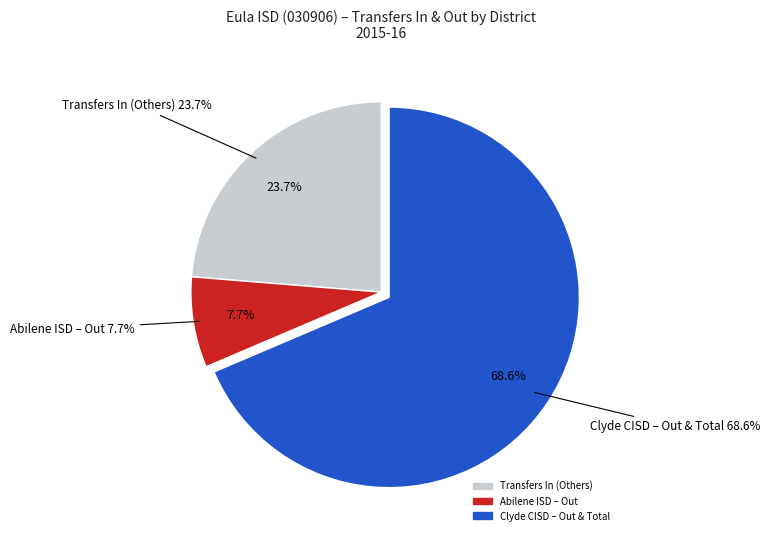

Does Clyde CISD (030902) - In represent more than half of the total?

No